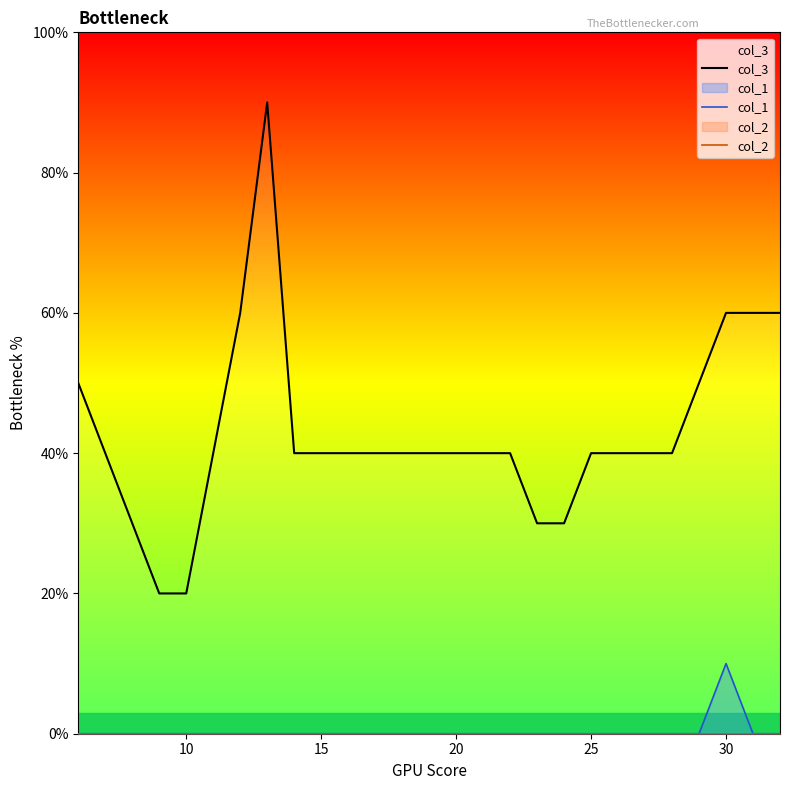

True or false: col_3 has more than 2 points higher than both neighbors.

False